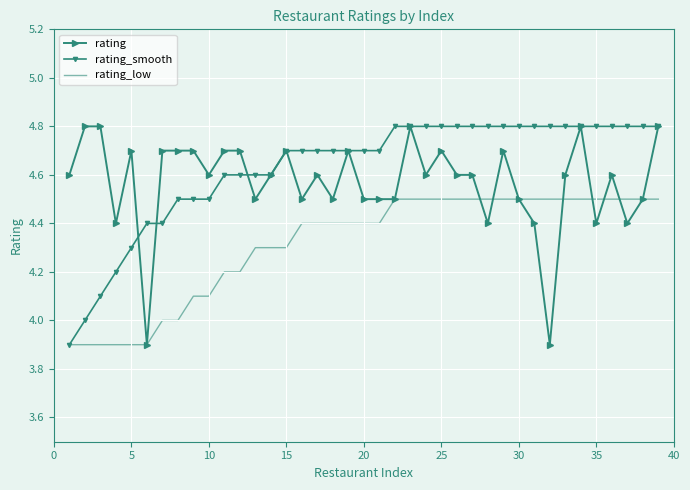

What is the lowest value of the rating_smooth series?

3.9